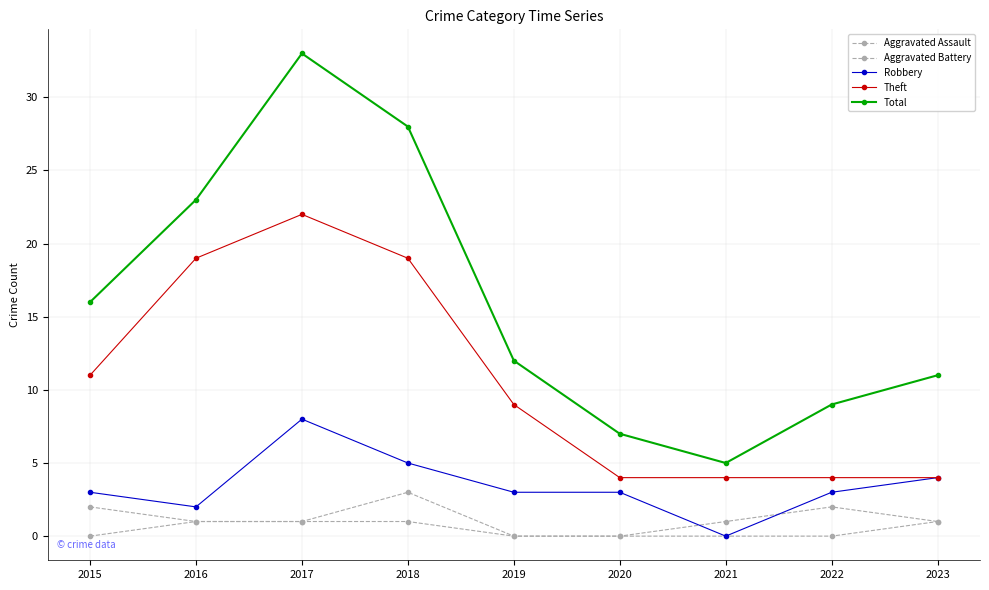

Which has a higher value, 2022 or 2019?

2022